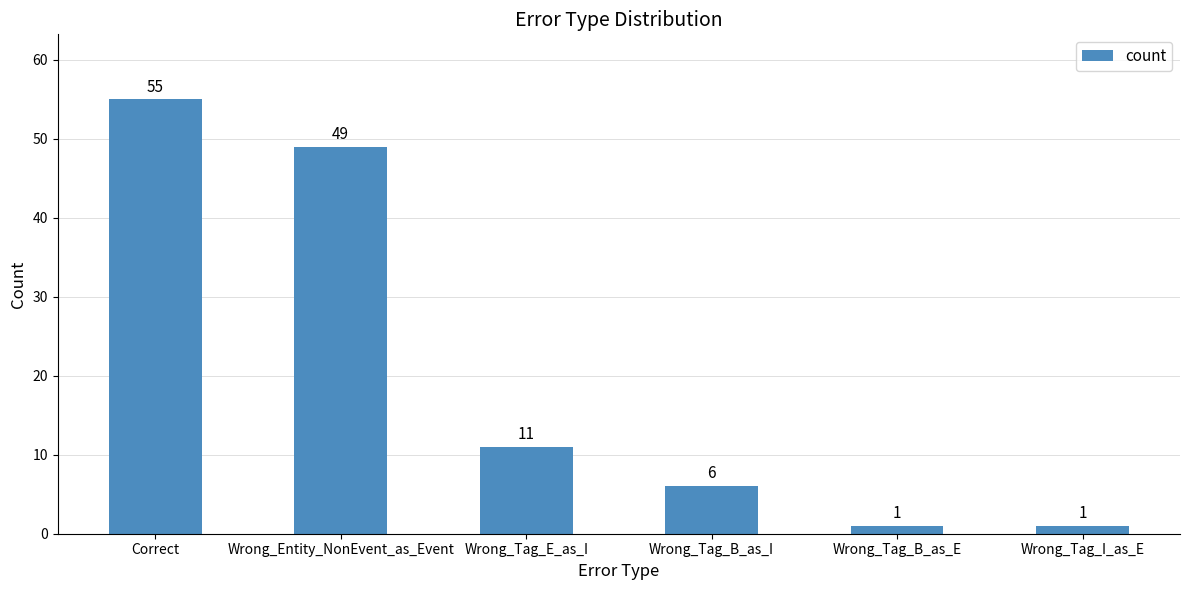

What position from the right is Correct?

6